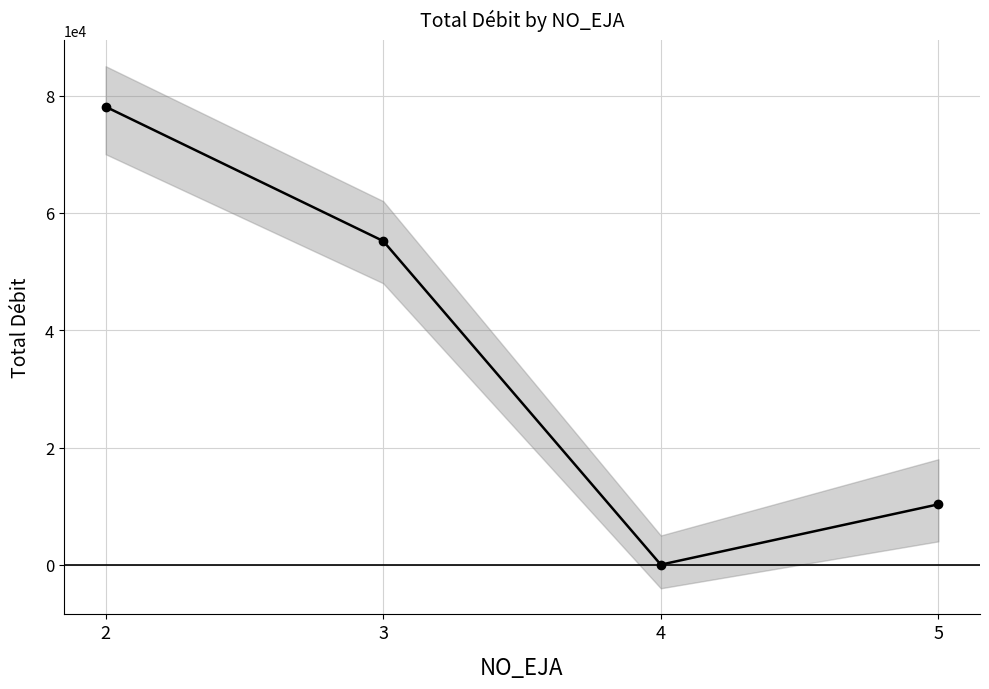

Which label corresponds to the smallest value in the chart?

4